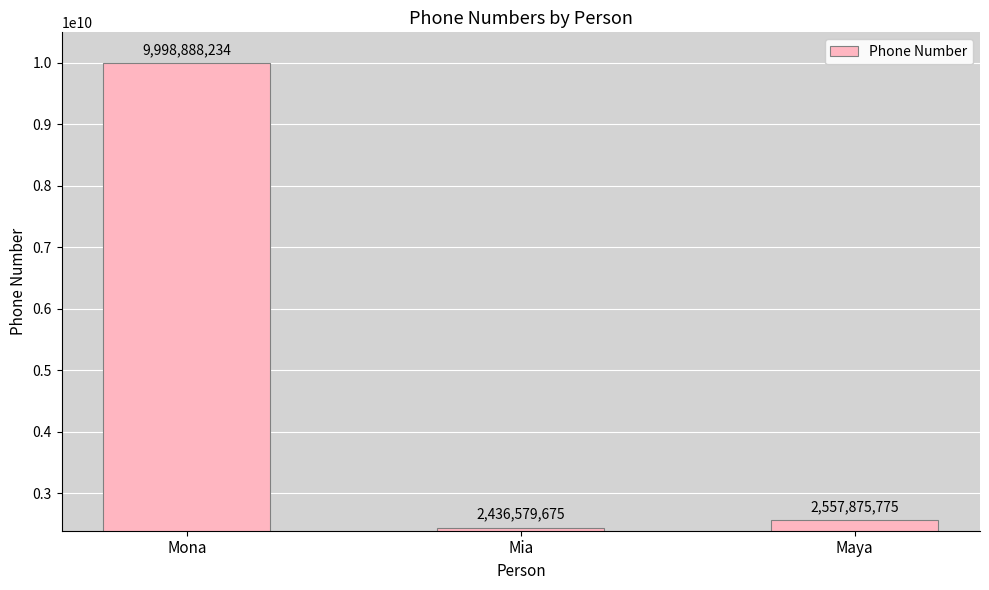

What is the difference between the values at Maya and Mia?

121296100